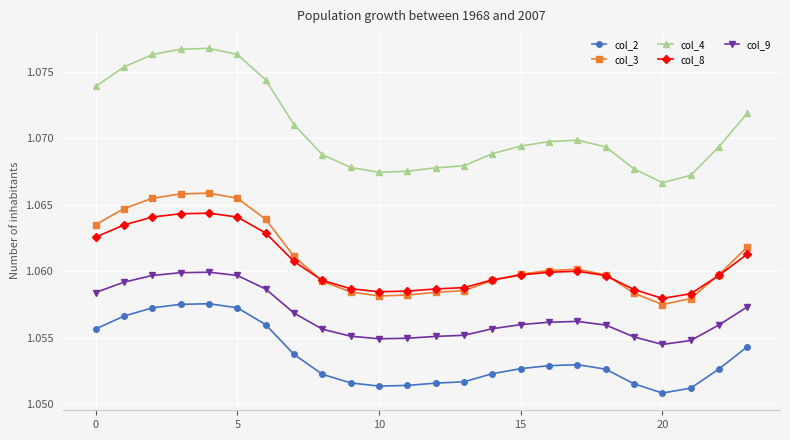

True or false: col_2 and col_9 cross at least once.

False